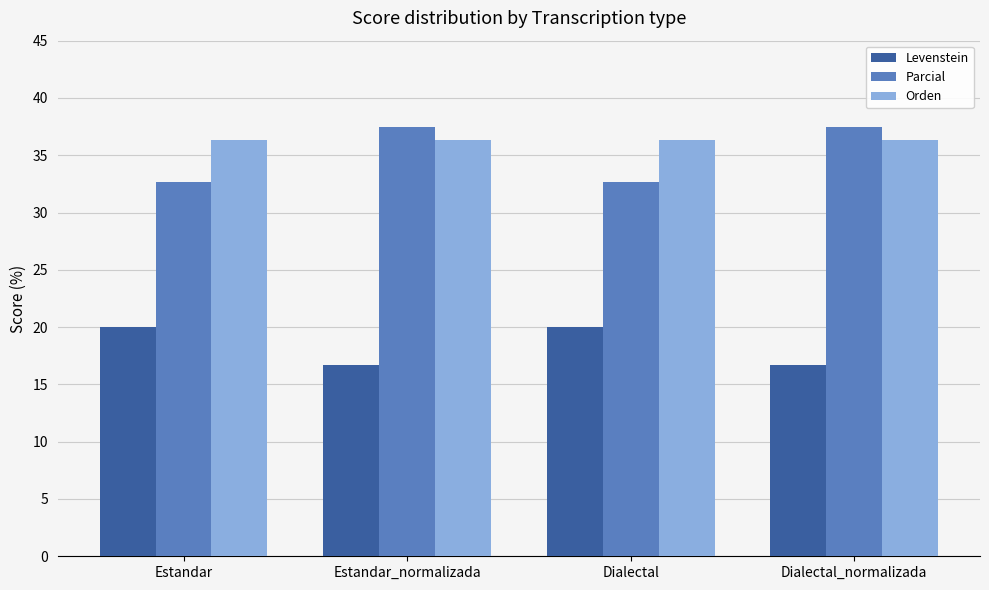

What is the difference between the highest and lowest values at Dialectal?

16.4